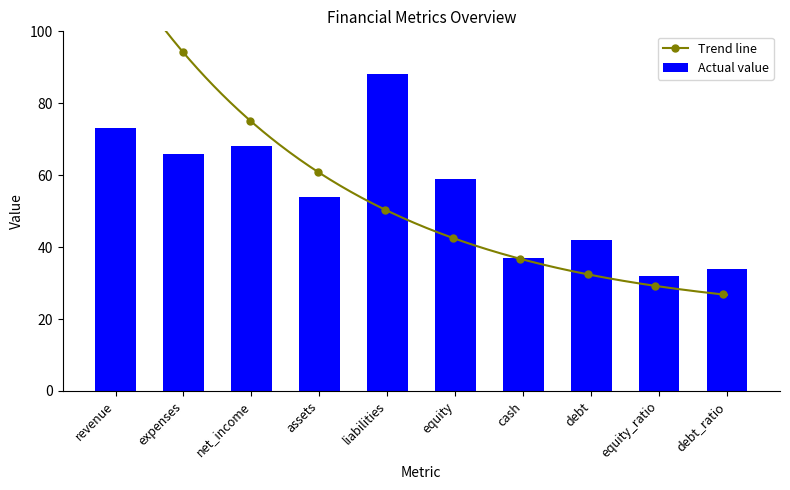

Is it true that the value at expenses is 66?

True